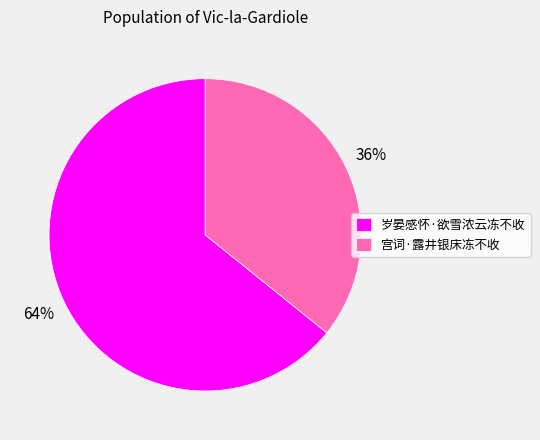

To the nearest percent, what is the difference between the 岁晏感怀·欲雪浓云冻不收 and 宫词·露井银床冻不收 slice percentages?

28%